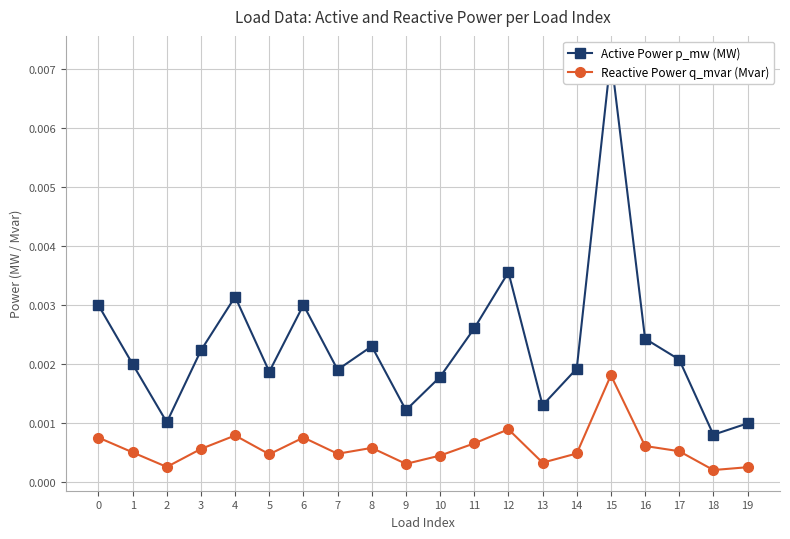

At which category does Reactive Power q_mvar (Mvar) reach its first local valley?

2